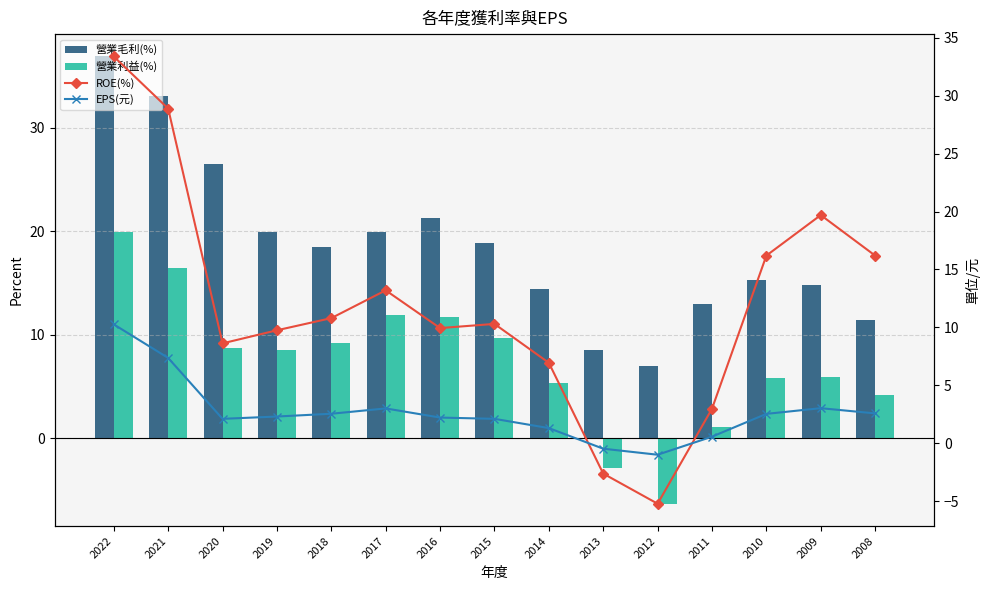

Which category has the highest value in the 營業毛利(%) series?

2022